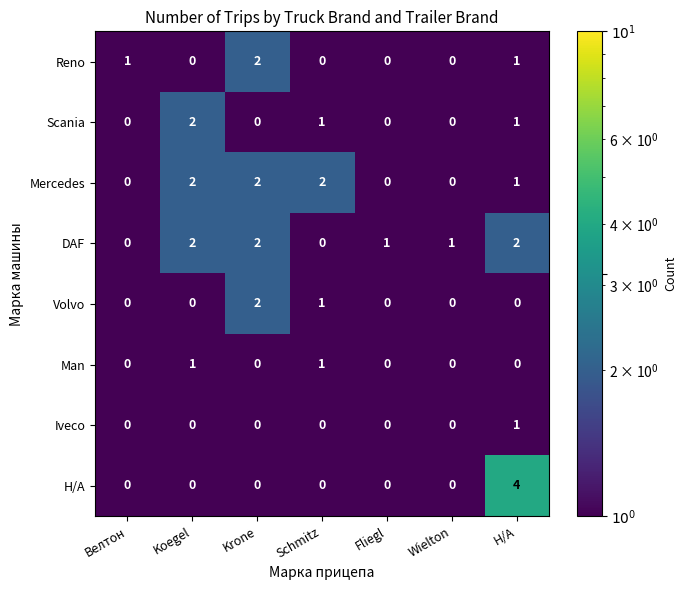

At how many categories does at least one series exceed 0?

7